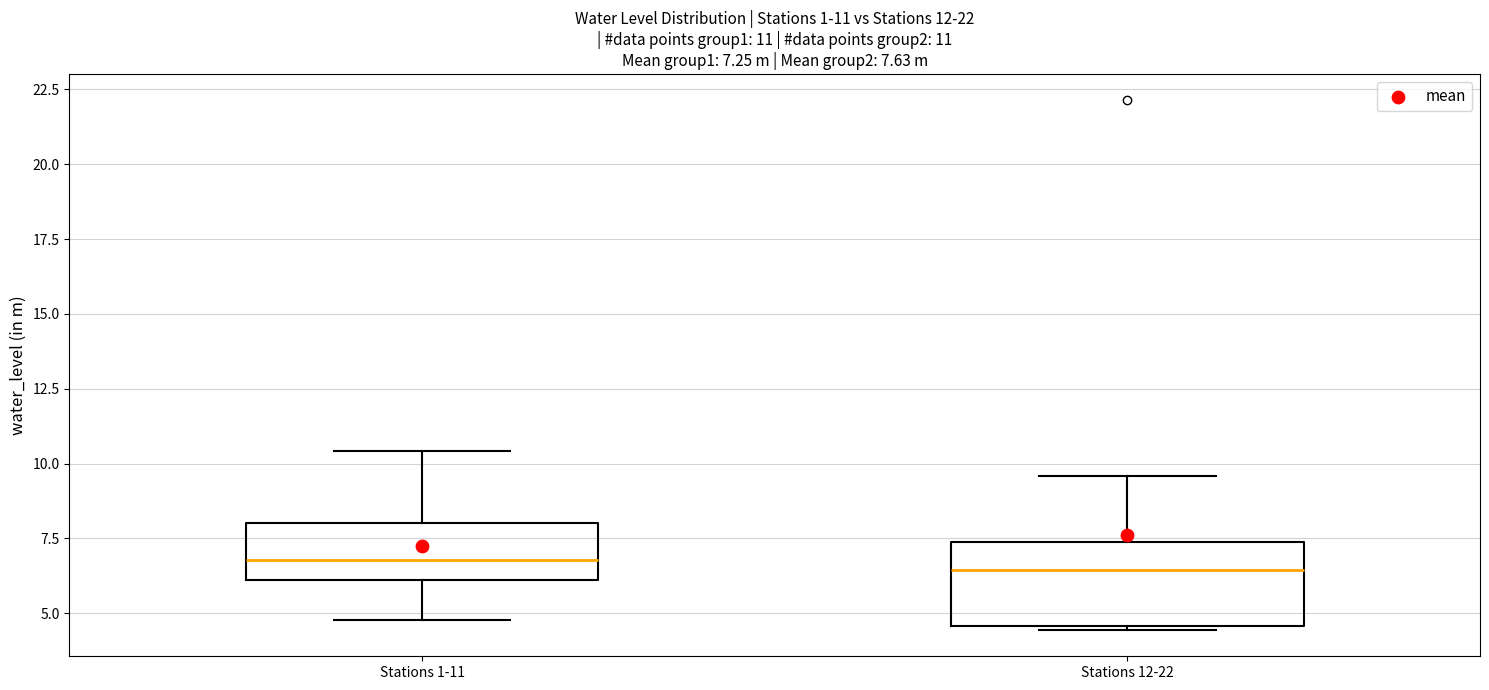

Comparing the boxes themselves (not the whiskers), which one is the tallest?

Stations 12-22